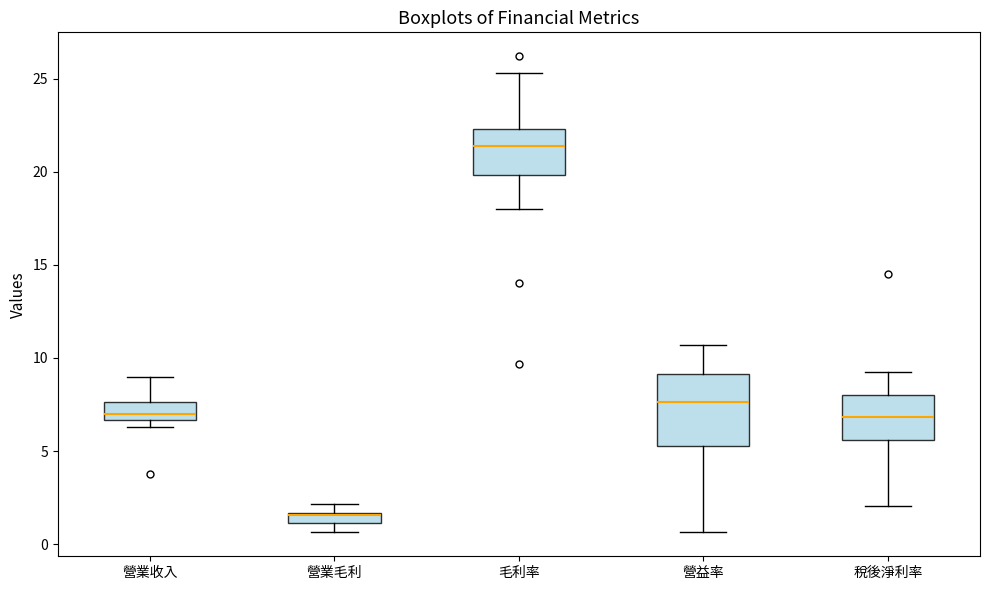

Which box's median line is the highest?

毛利率